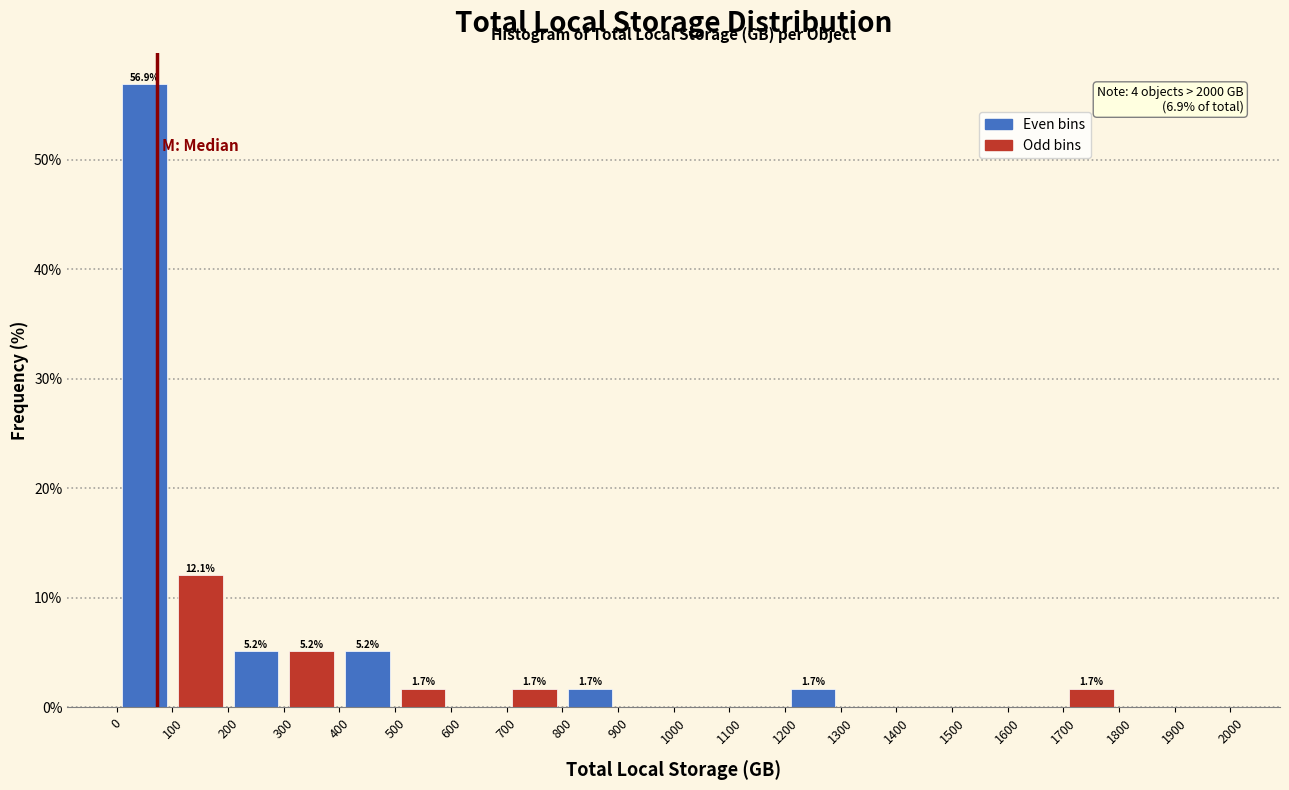

Which range on the x-axis has the tallest bar?

0 to 100